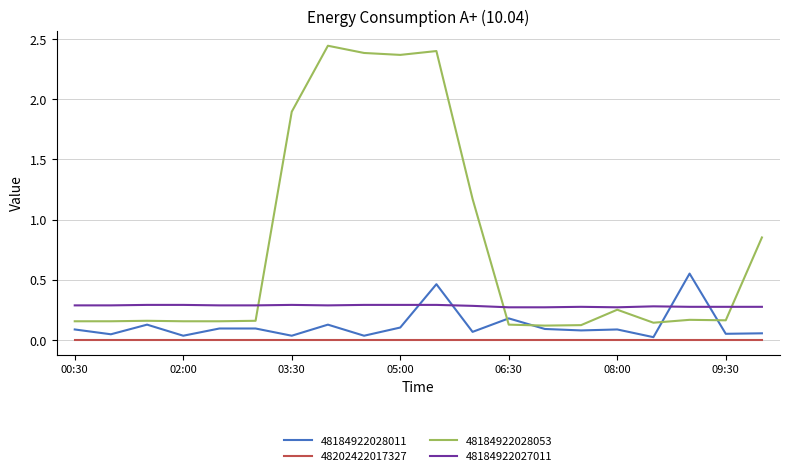

Which series has the largest total across all categories?

48184922028053